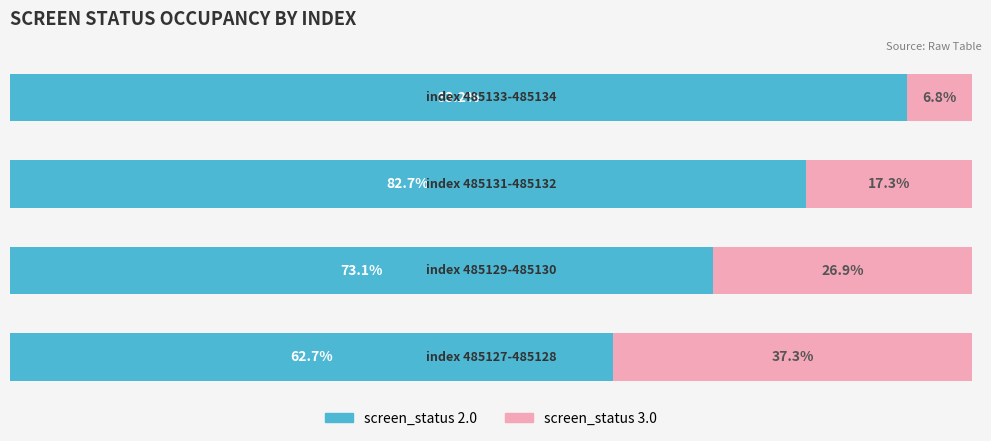

What are all the series names shown in the legend?

screen_status 2.0, screen_status 3.0